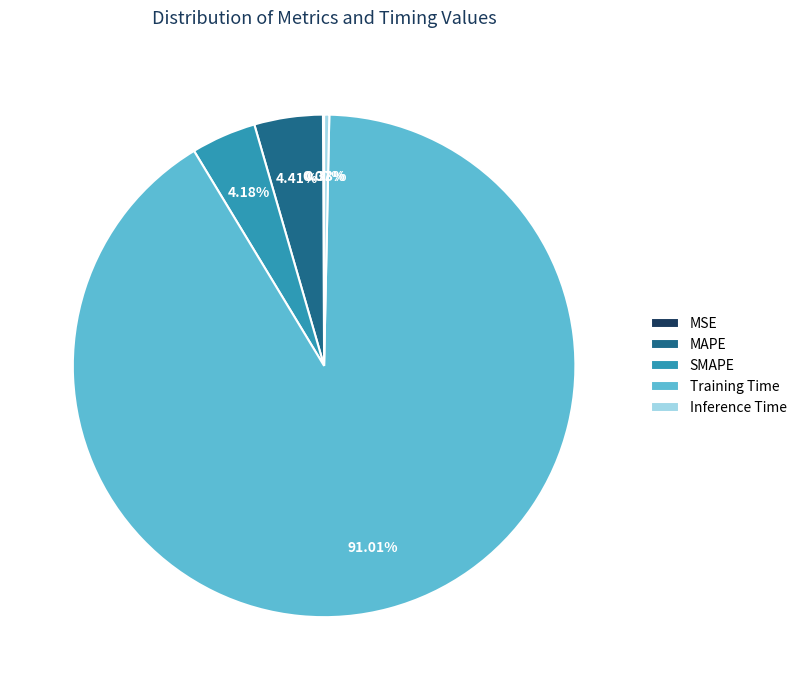

To the nearest percent, what percentage of the pie is MAPE?

4%